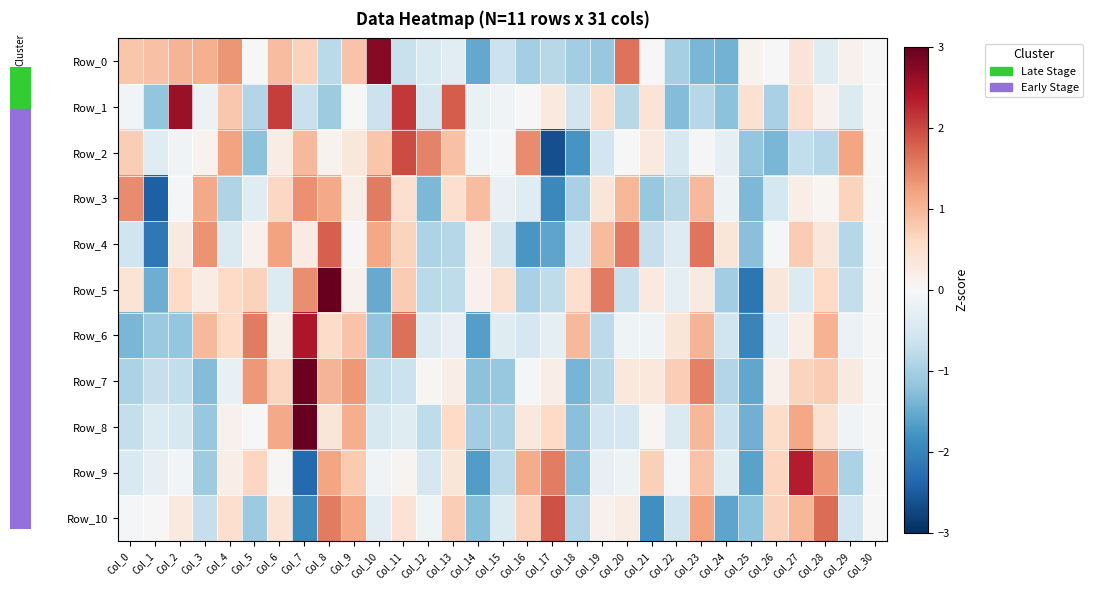

Rank the series at Col_22 from lowest to highest value.

Row_1, Row_0, Row_3, Row_10, Row_2, Row_8, Row_4, Row_5, Row_9, Row_6, Row_7